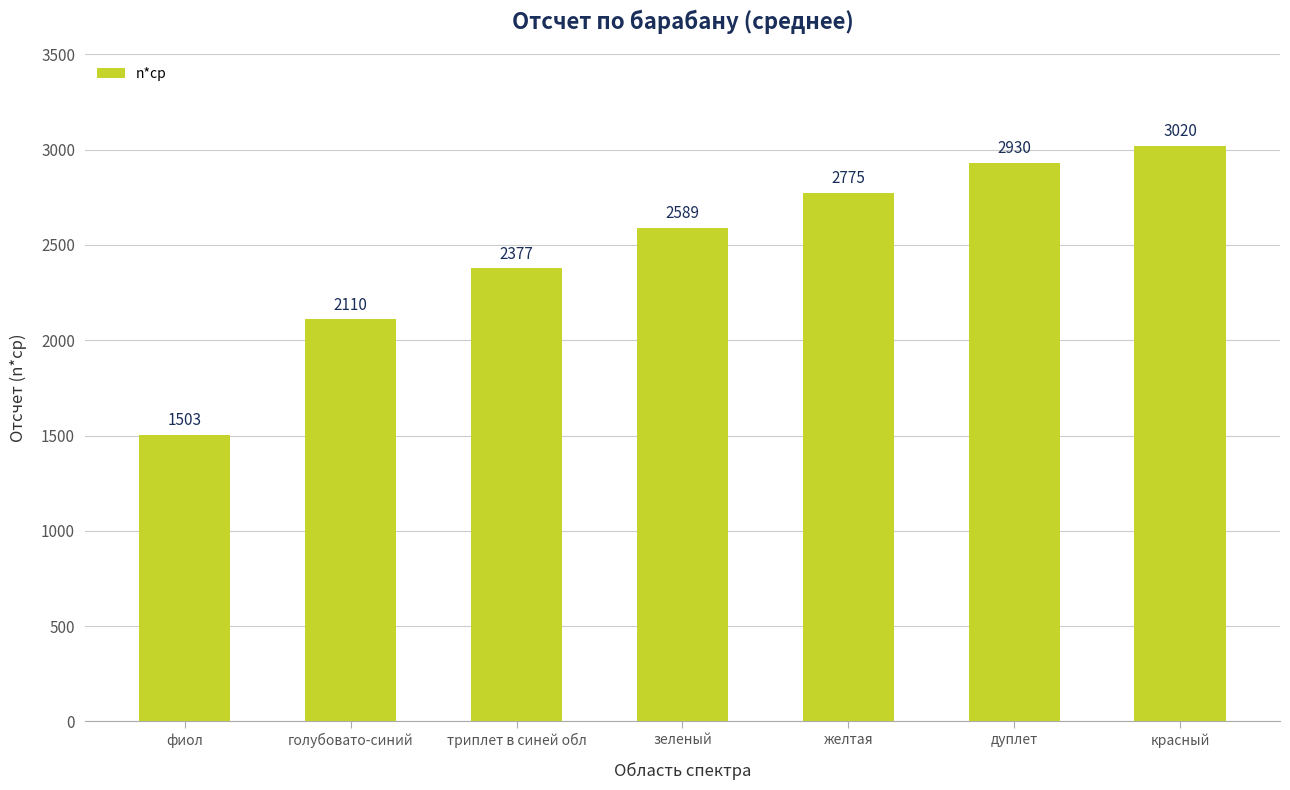

What is the sum of all values?

17303.3